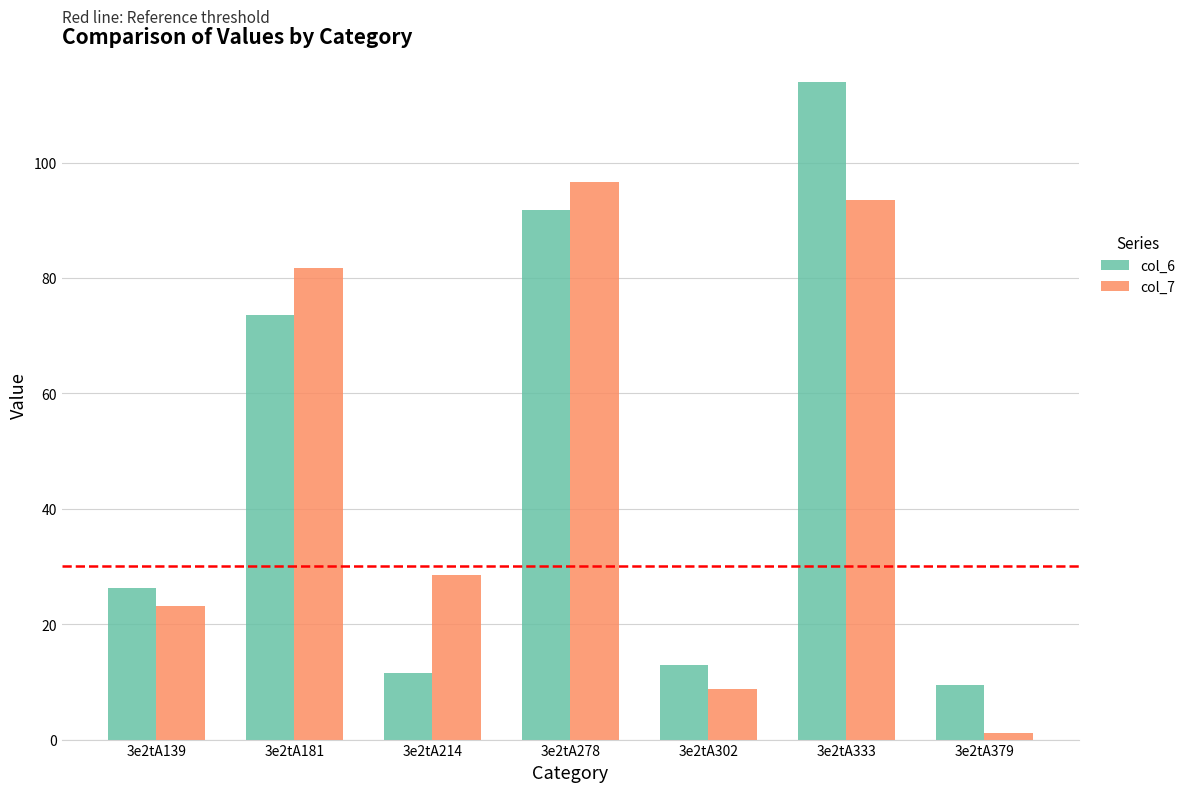

List the labels in order of col_7 value, smallest first.

3e2tA379, 3e2tA302, 3e2tA139, 3e2tA214, 3e2tA181, 3e2tA333, 3e2tA278